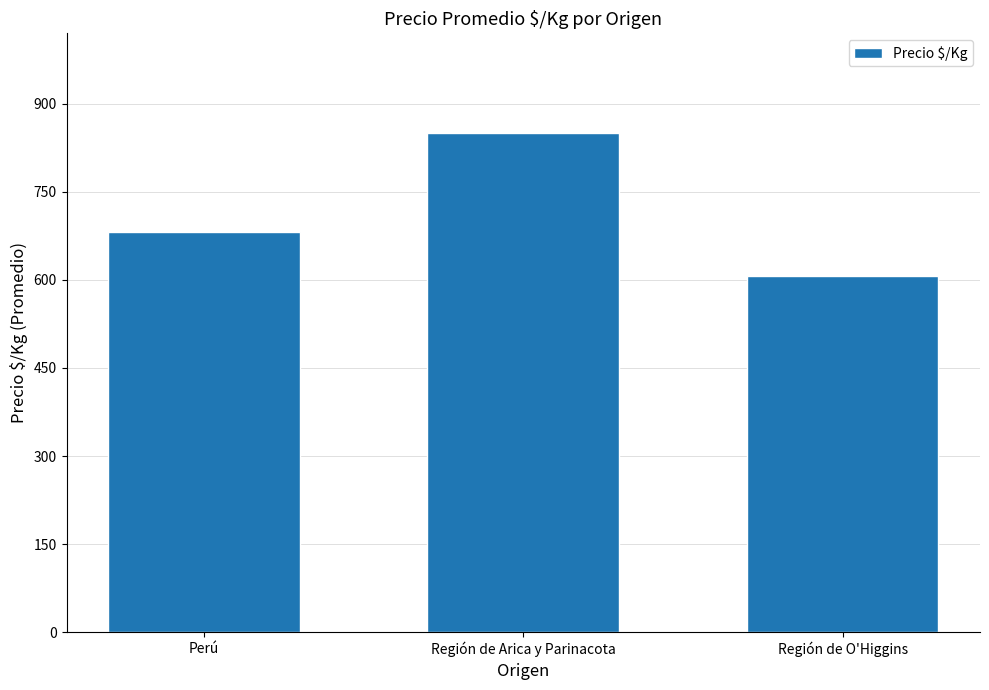

Rank the categories by value from lowest to highest.

Región de O'Higgins, Perú, Región de Arica y Parinacota